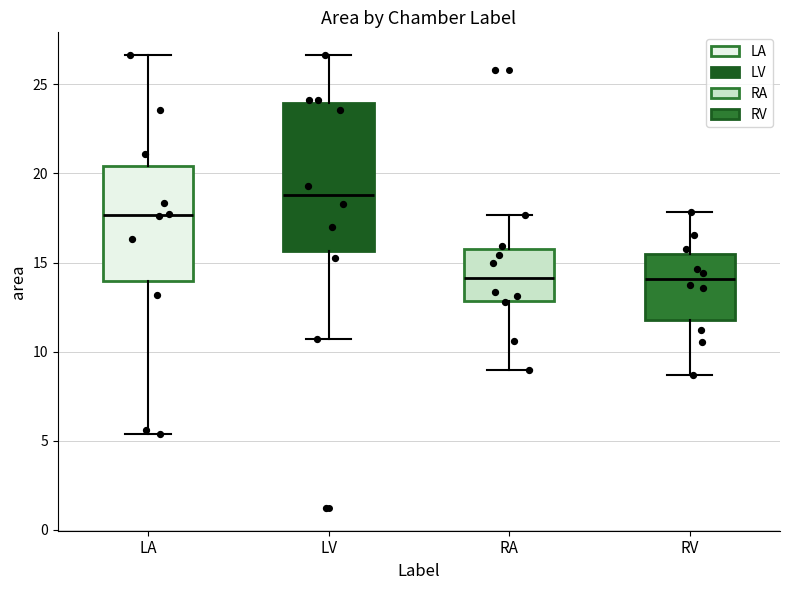

Which box's median line is the highest?

LV